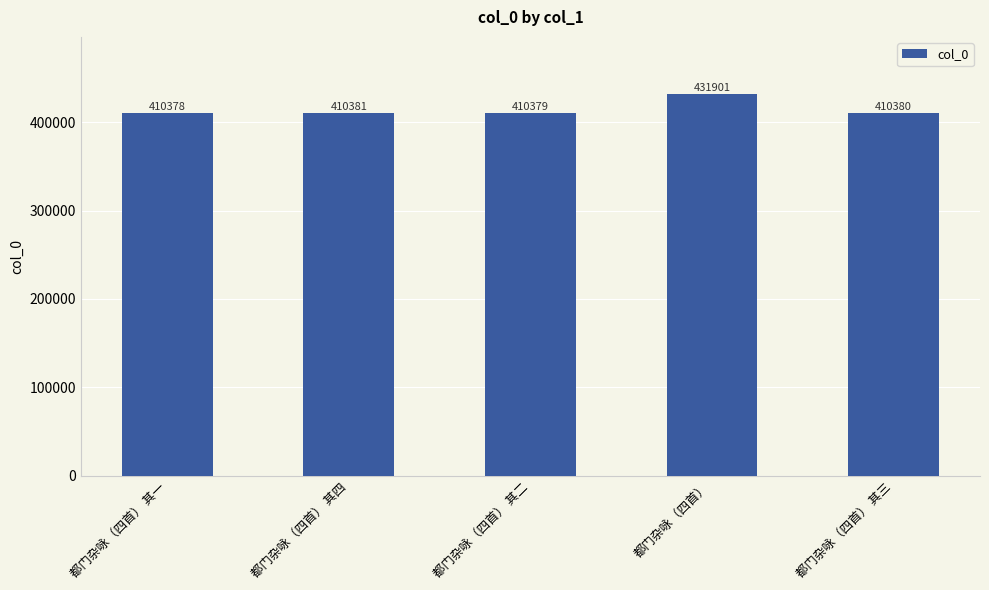

The value at 都门杂咏（四首） 其二 is 671521. True or false?

False